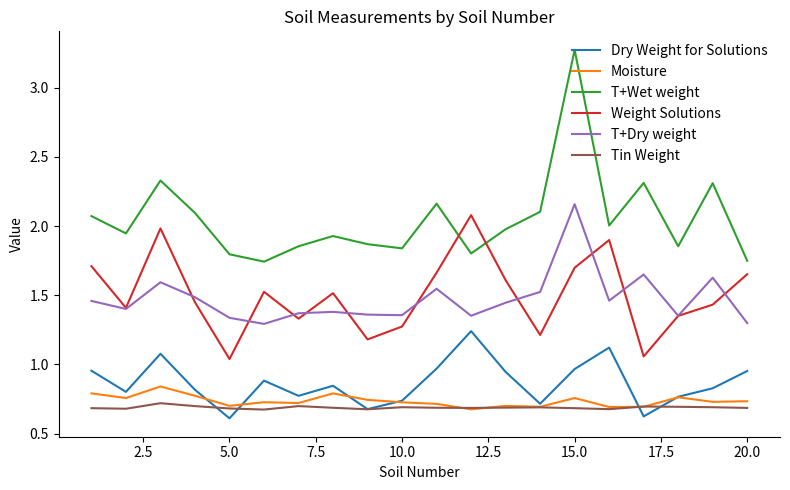

Which series has the largest total across all categories?

T+Wet weight